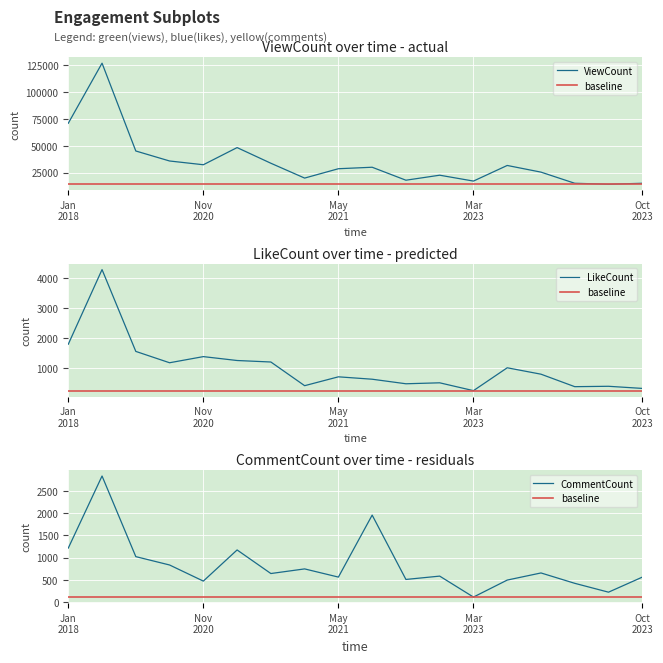

True or false: ViewCount has a value of 48264 at 2020-11-23.

True